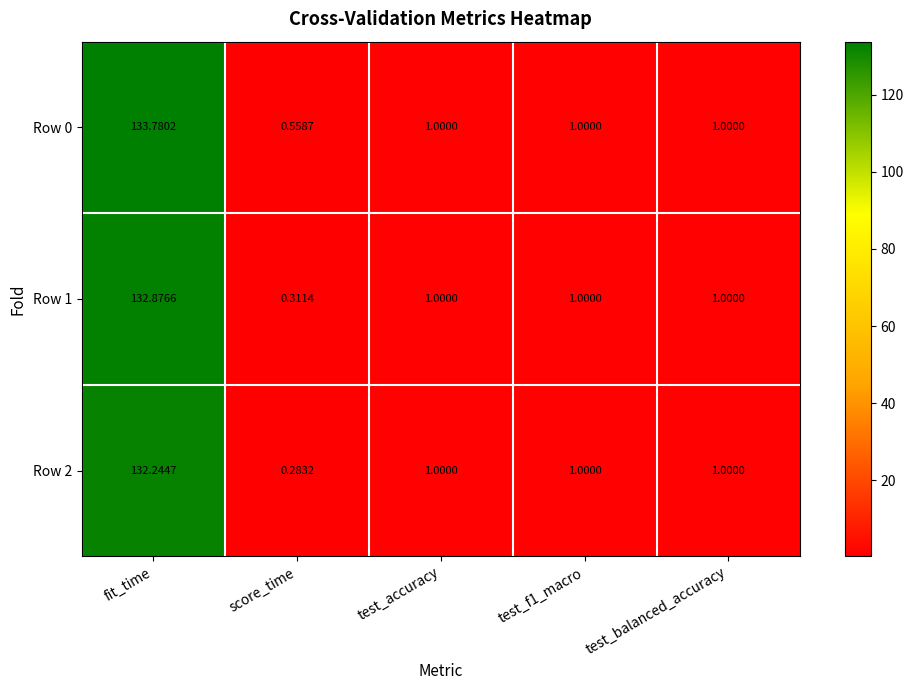

Where does the Row 1 series first go above 1?

fit_time